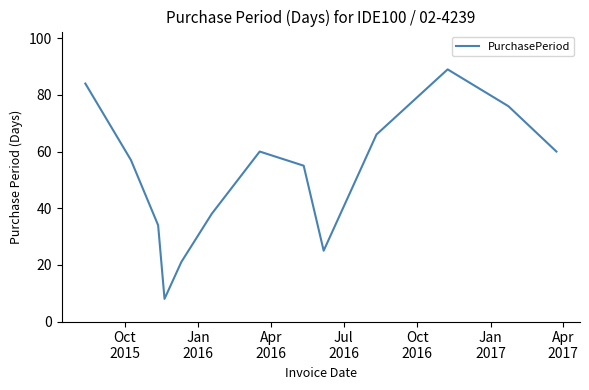

What is the smallest value displayed?

8